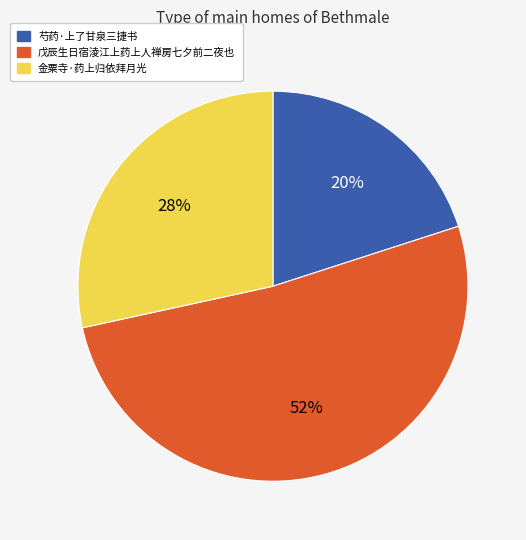

Which category accounts for the majority?

戊辰生日宿淩江上药上人禅房七夕前二夜也